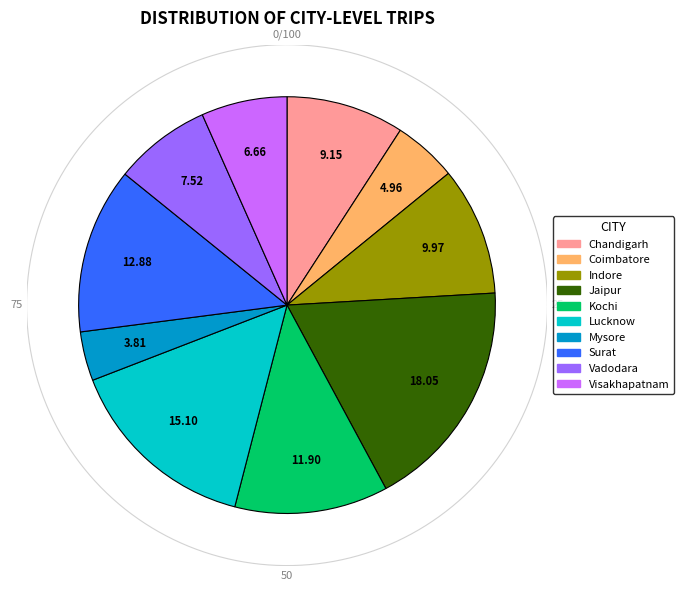

What percentage is the Kochi slice, to the nearest percent?

12%